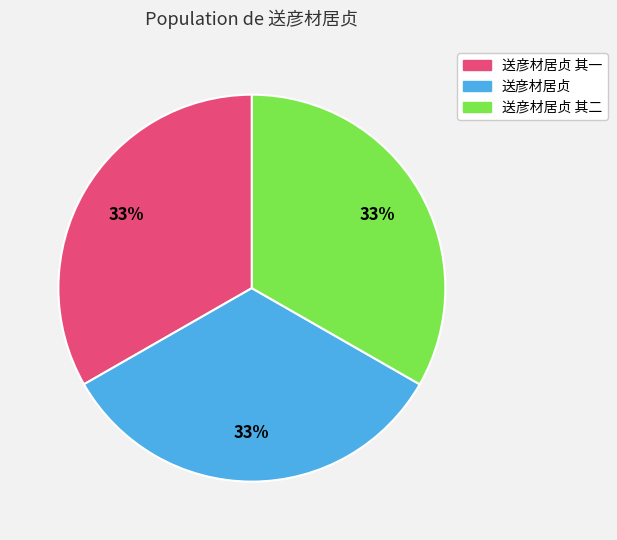

Is 送彦材居贞 the majority of the pie?

No